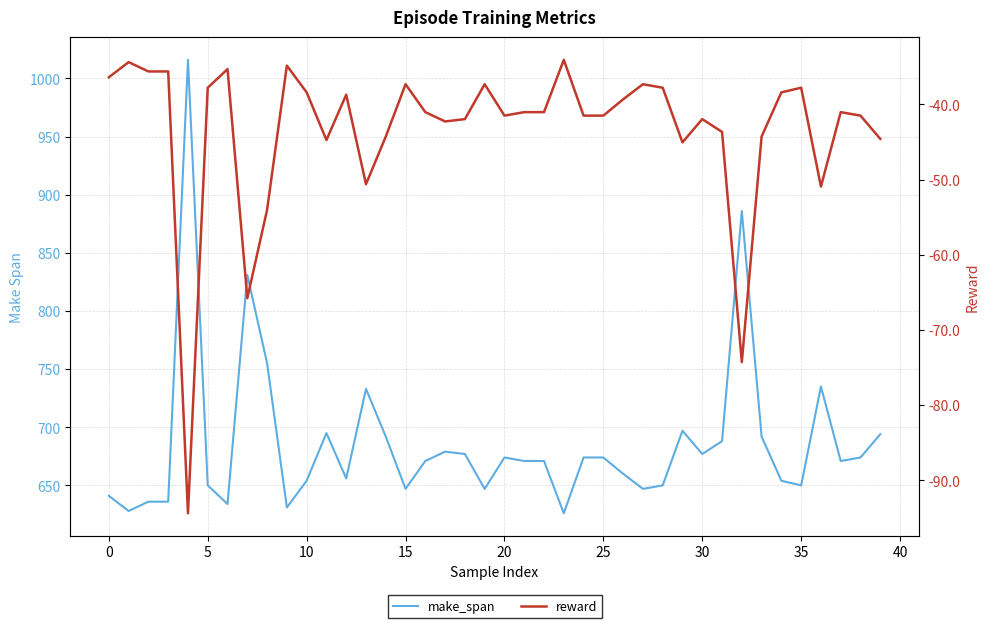

True or false: make_span and reward cross at least once.

False